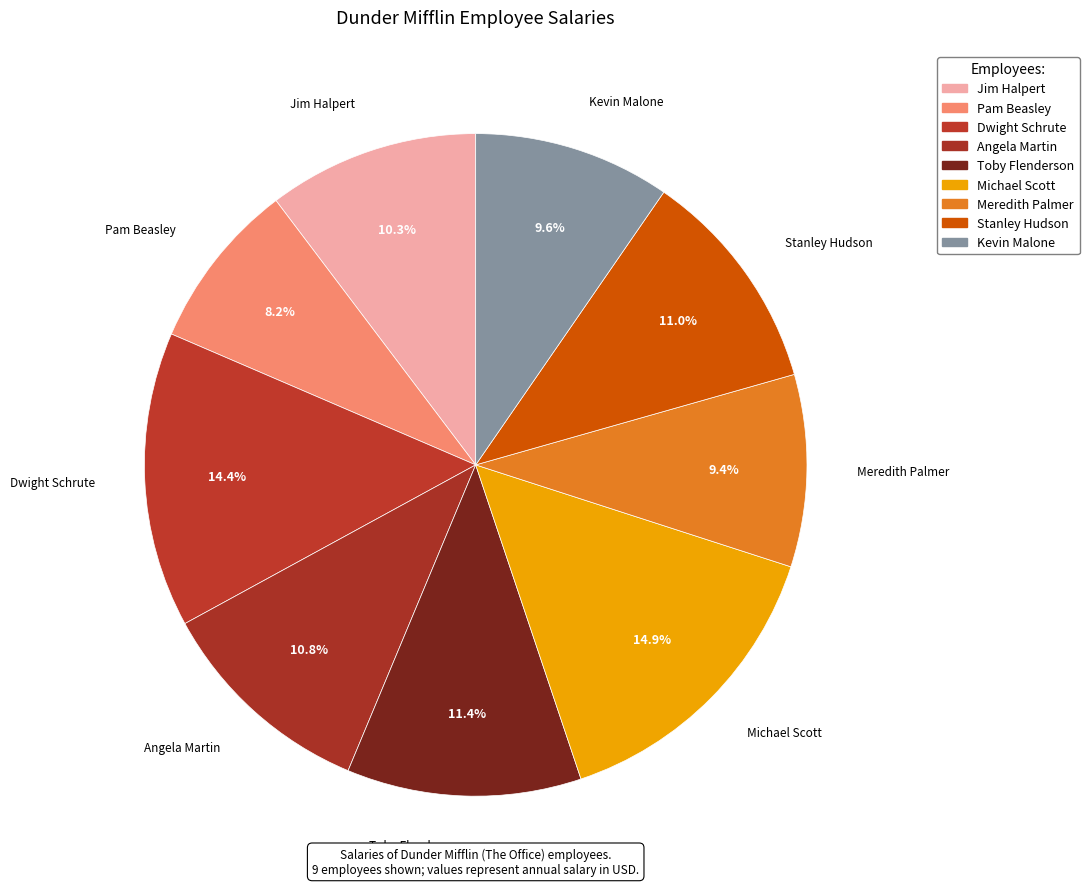

Count the number of slices in the pie.

9